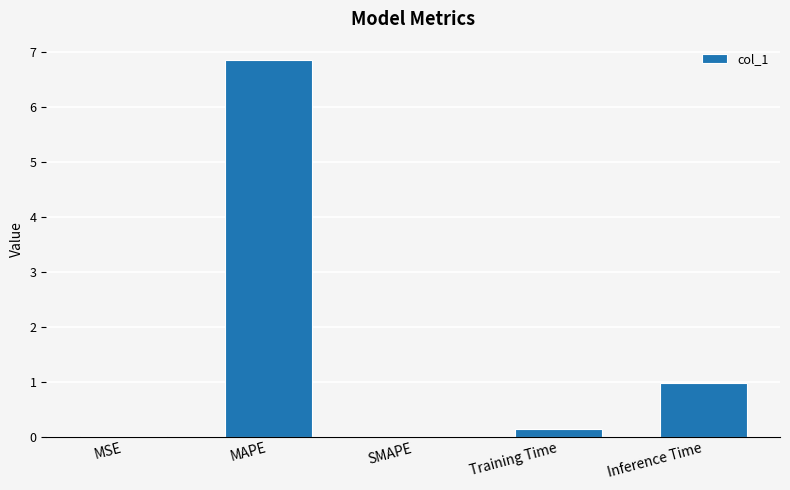

What is the average value?

1.6